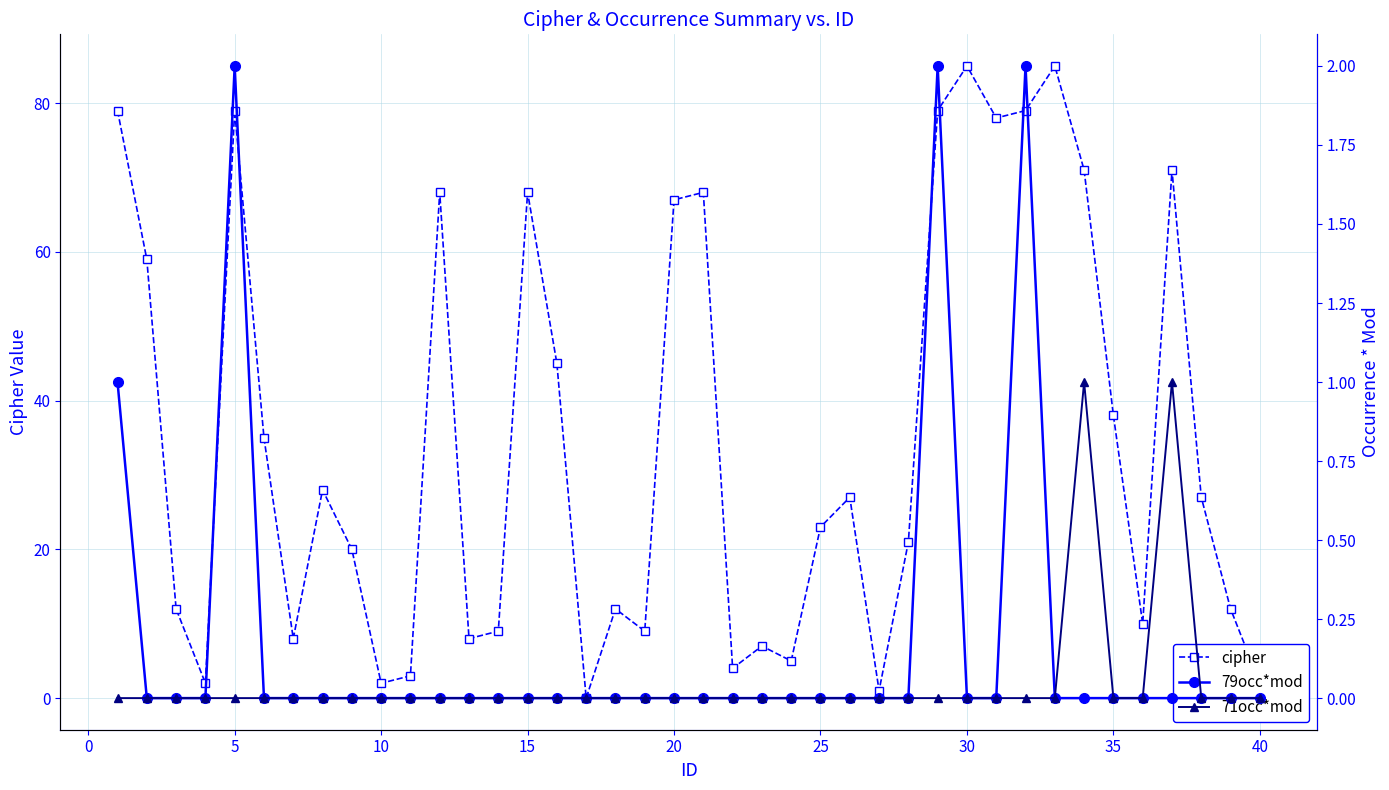

How many interior local valleys does the cipher series have?

11